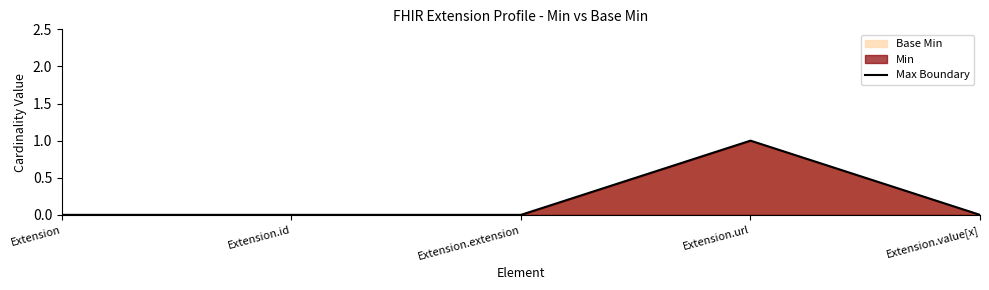

What is the label of the 3rd point from the right?

Extension.extension